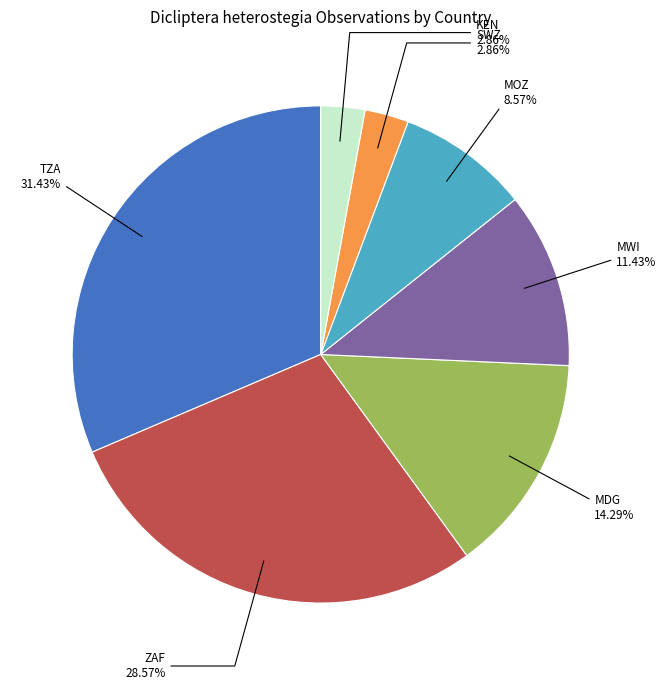

What percentage is the MWI slice, to the nearest percent?

11%